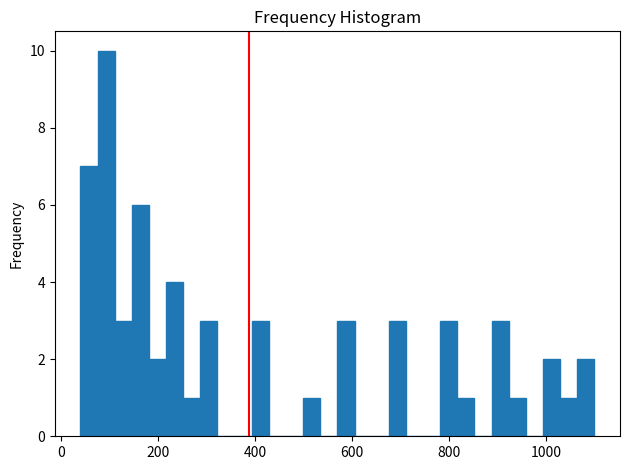

Around what value on the x-axis is the tallest bar? Give the approximate position of its centre, as read against the axis.

100